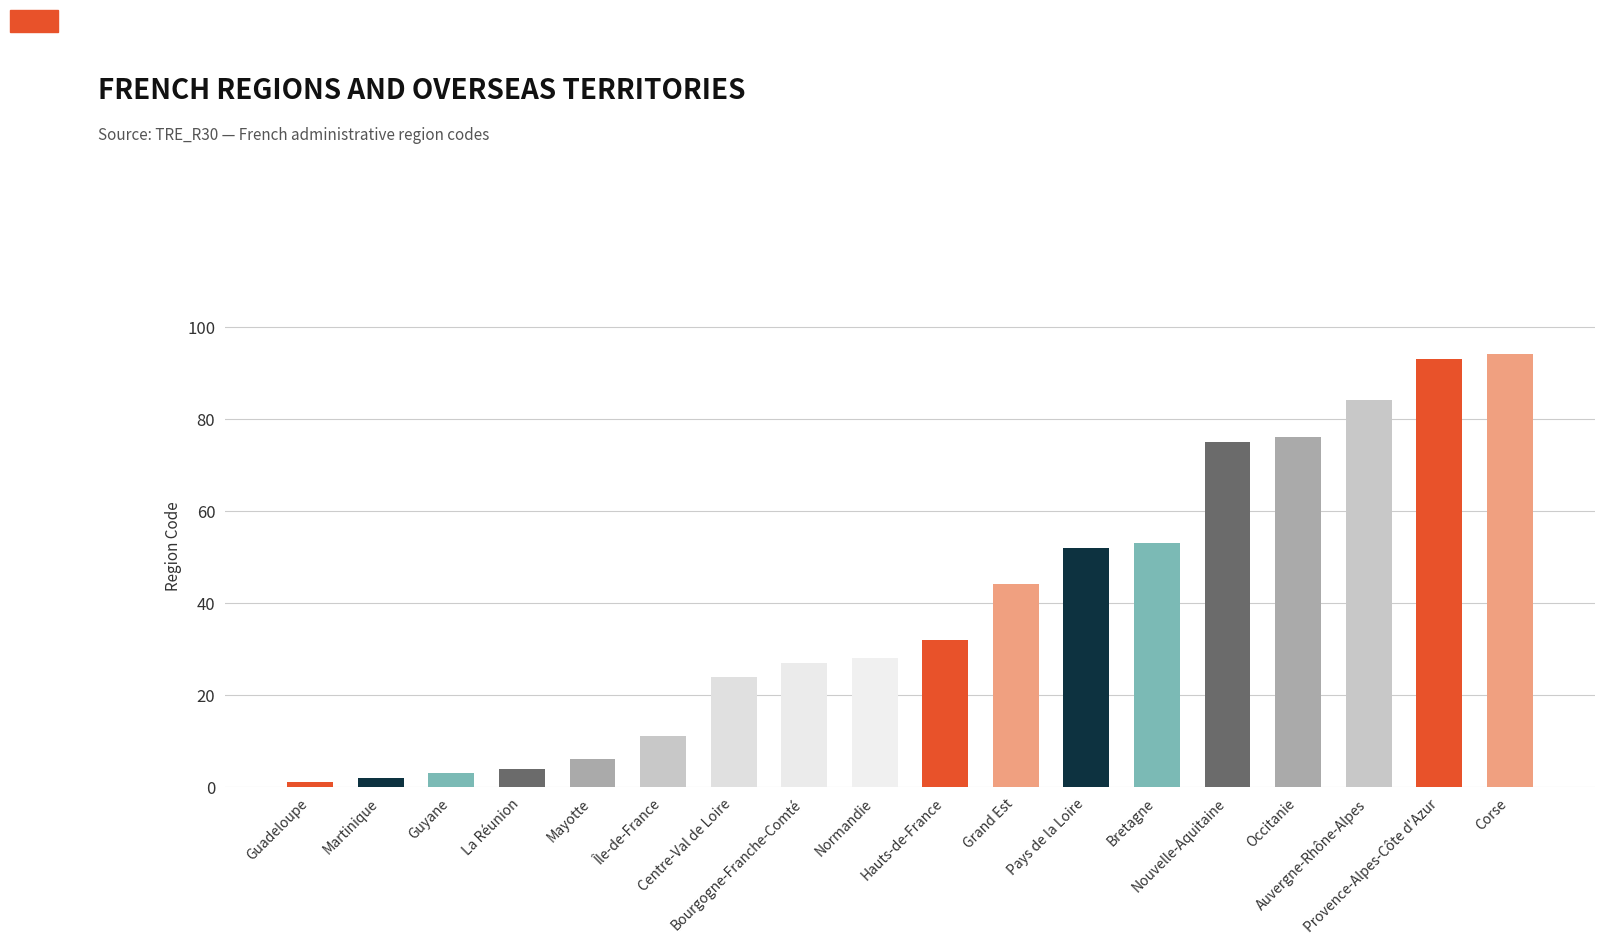

Which has a higher value, Martinique or Nouvelle-Aquitaine?

Nouvelle-Aquitaine